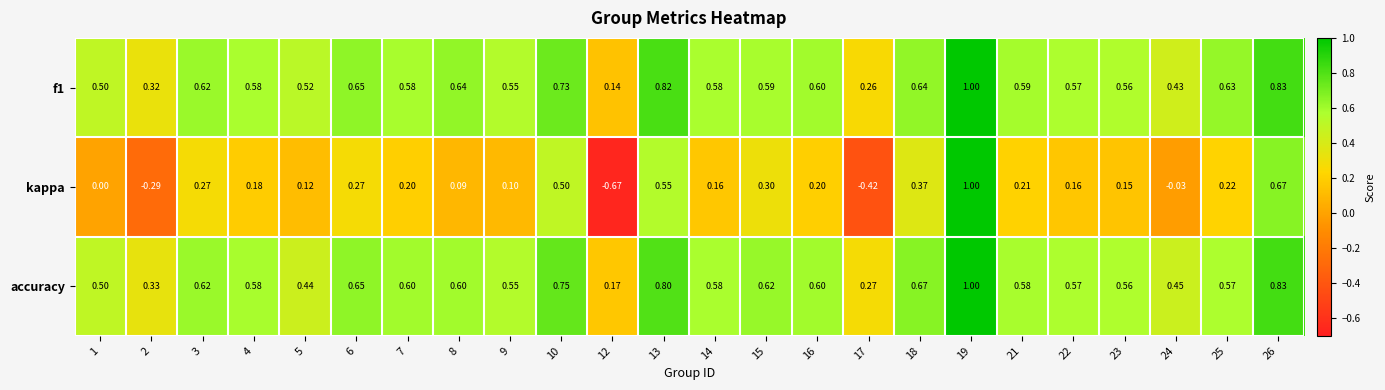

Is the value of kappa at 21 greater than the value of f1 at 10?

No